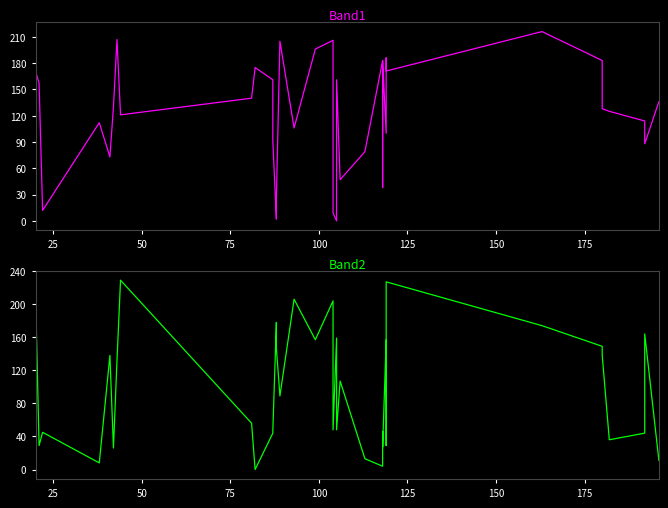

Rank the series by their average value, from lowest to highest.

Band2, Band1